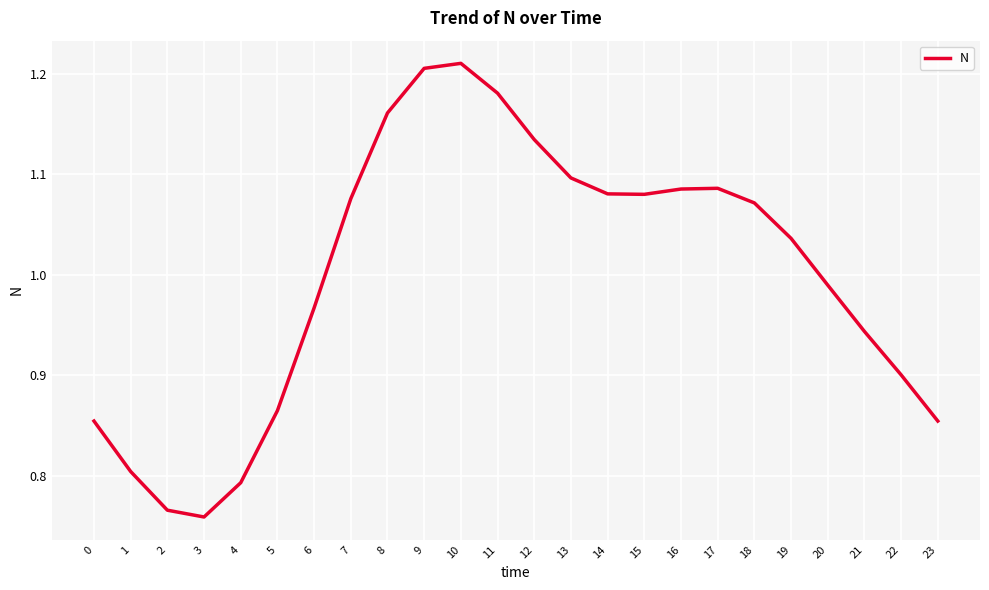

Which has a higher value, 5 or 7?

7